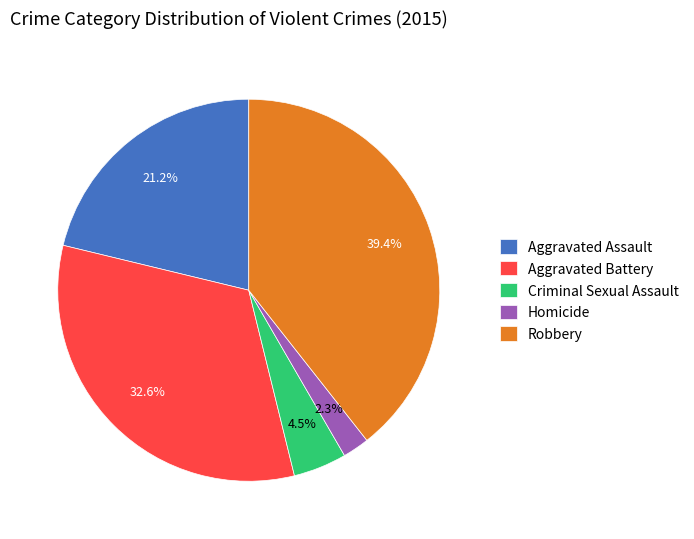

Count the number of slices in the pie.

5